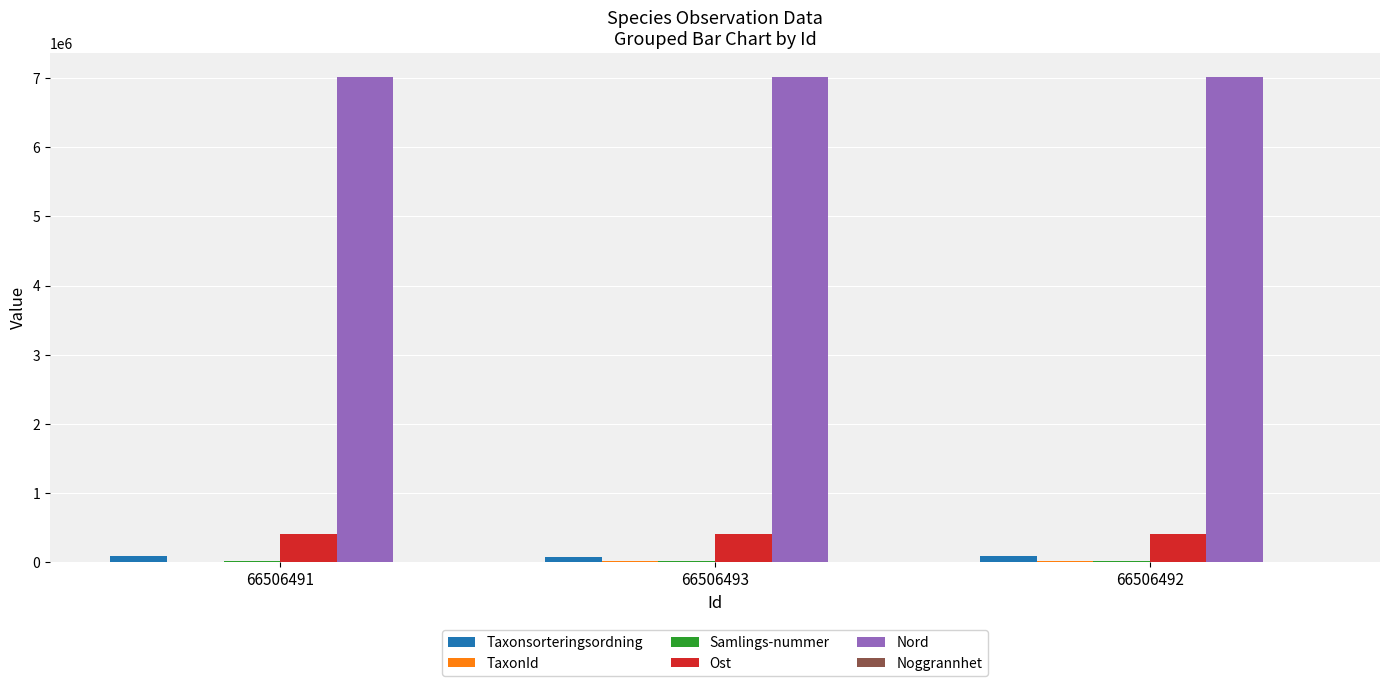

The Nord series shows 7019830 at 66506491. True or false?

True